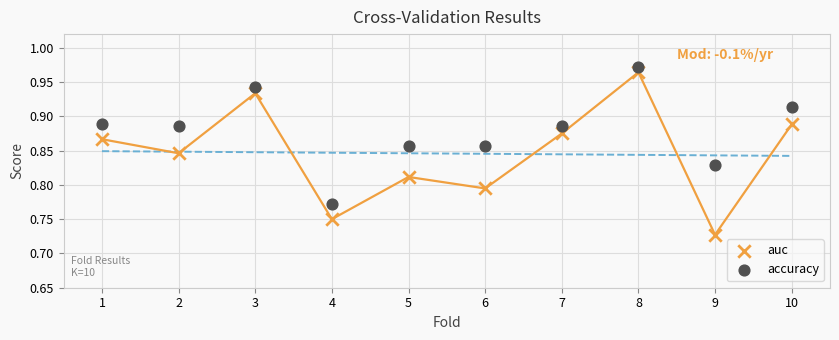

Across all data points, what is the range of X values (max minus min)?

9.0